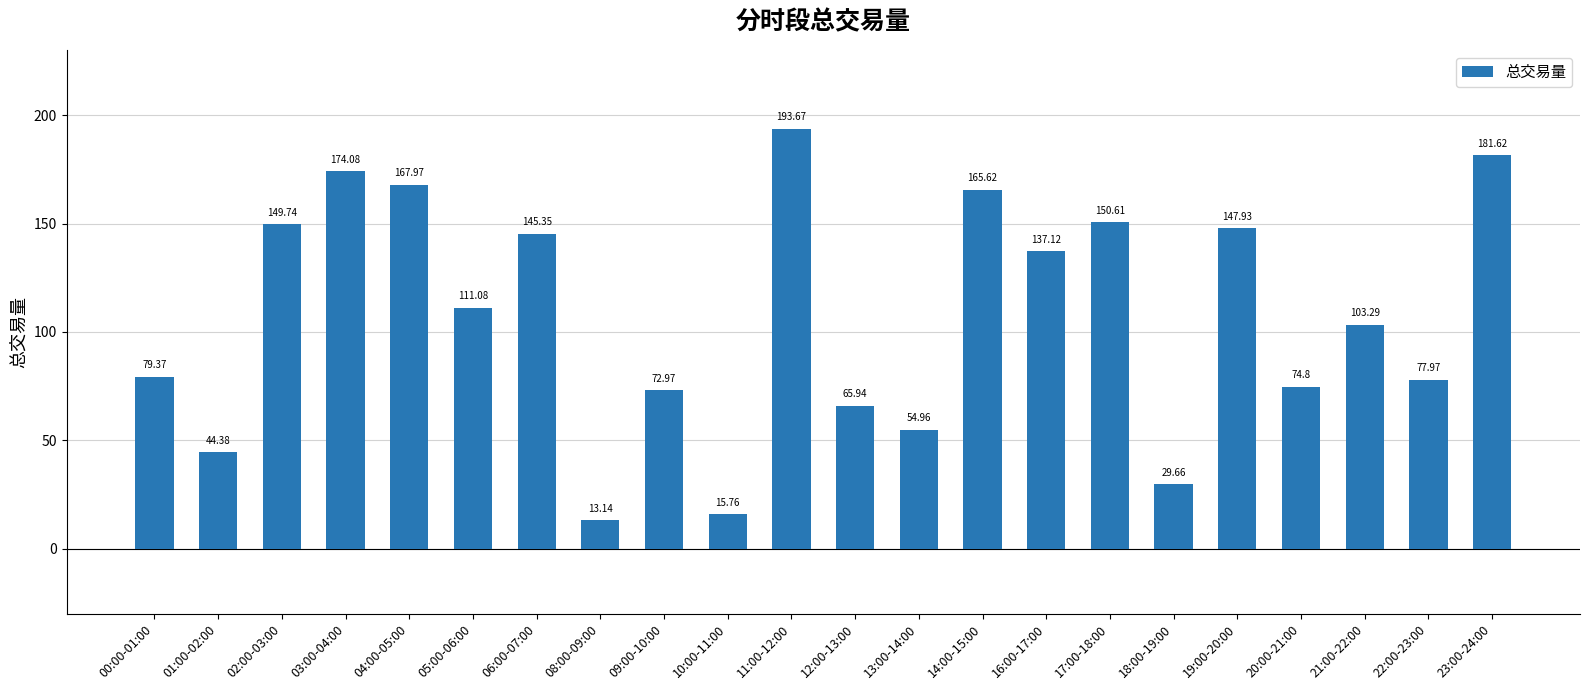

What is the value of the 17th bar from the left?

29.7